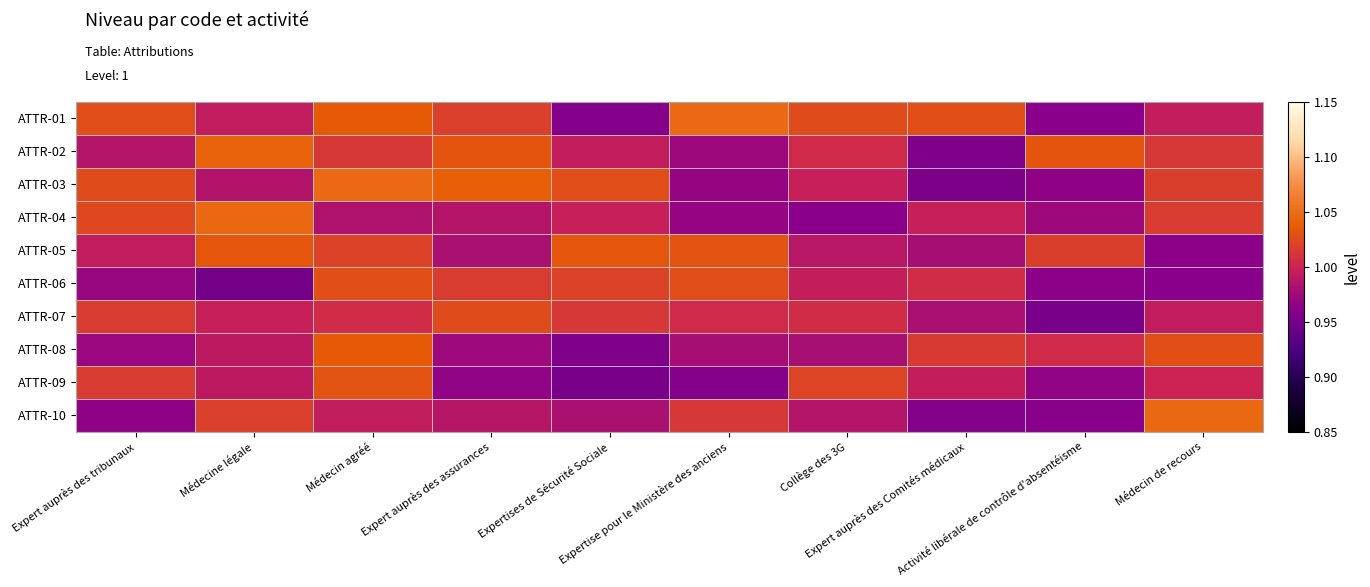

At which category is the sum across all series the highest?

Médecin agréé